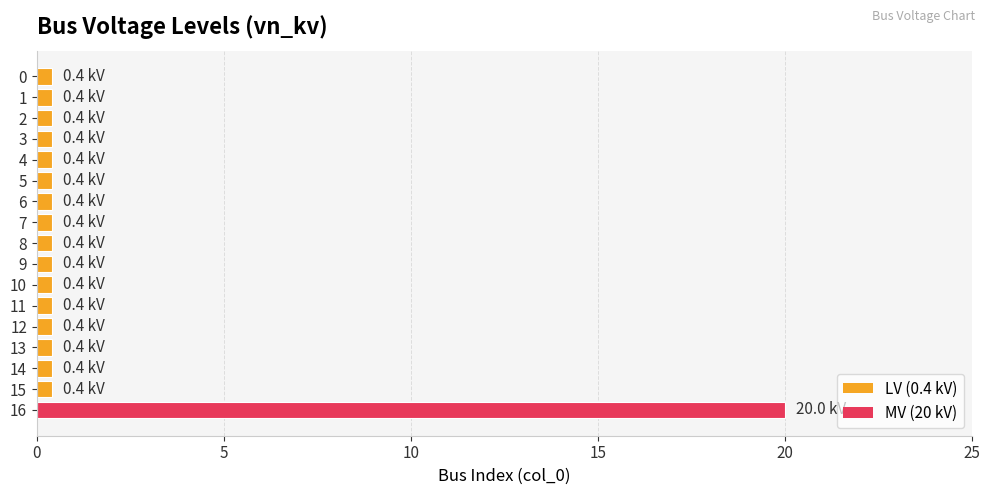

What is the difference between the maximum and minimum values?

19.6